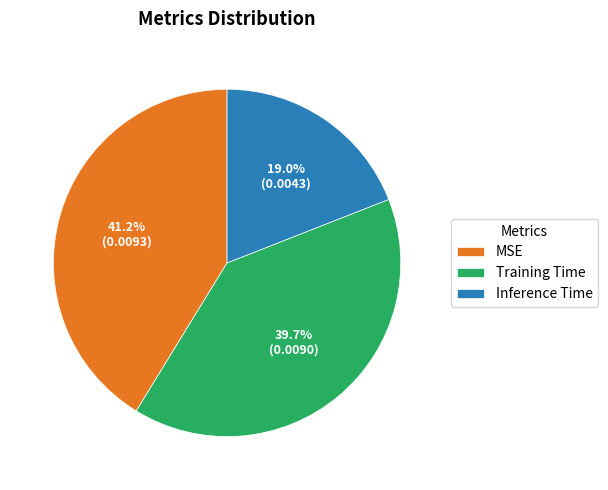

Rank the categories by value from highest to lowest.

MSE, Training Time, Inference Time